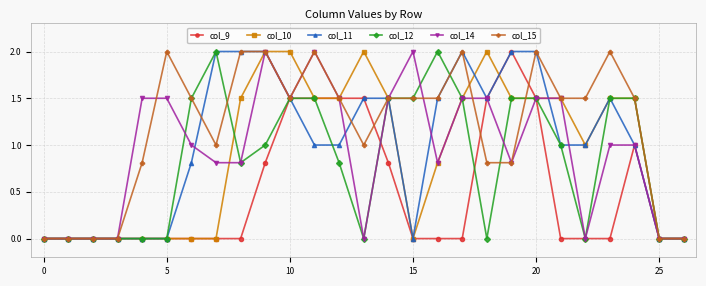

True or false: col_15 has more than 2 interior local peaks.

True